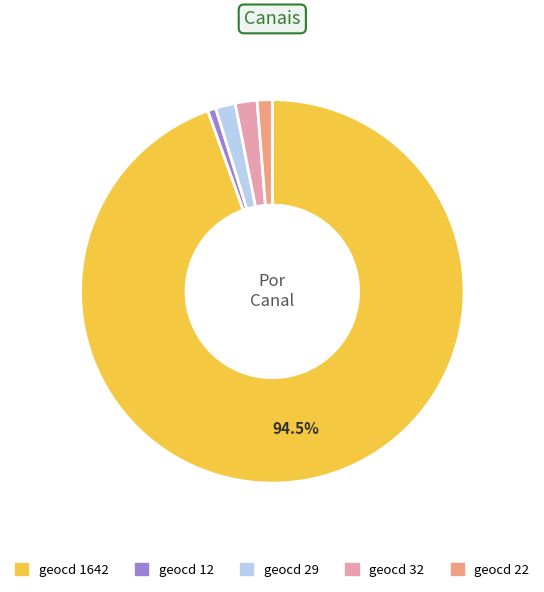

How many segments does this pie chart have?

5